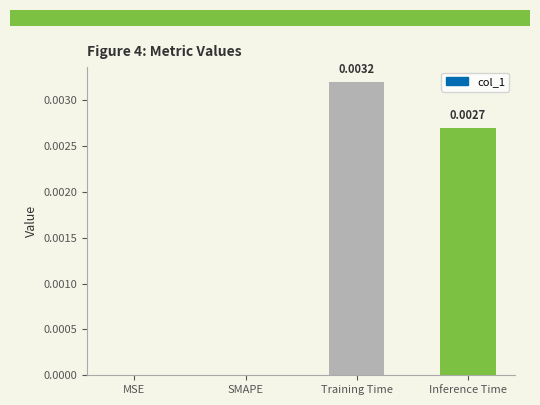

Which has a higher value, MSE or Training Time?

Training Time